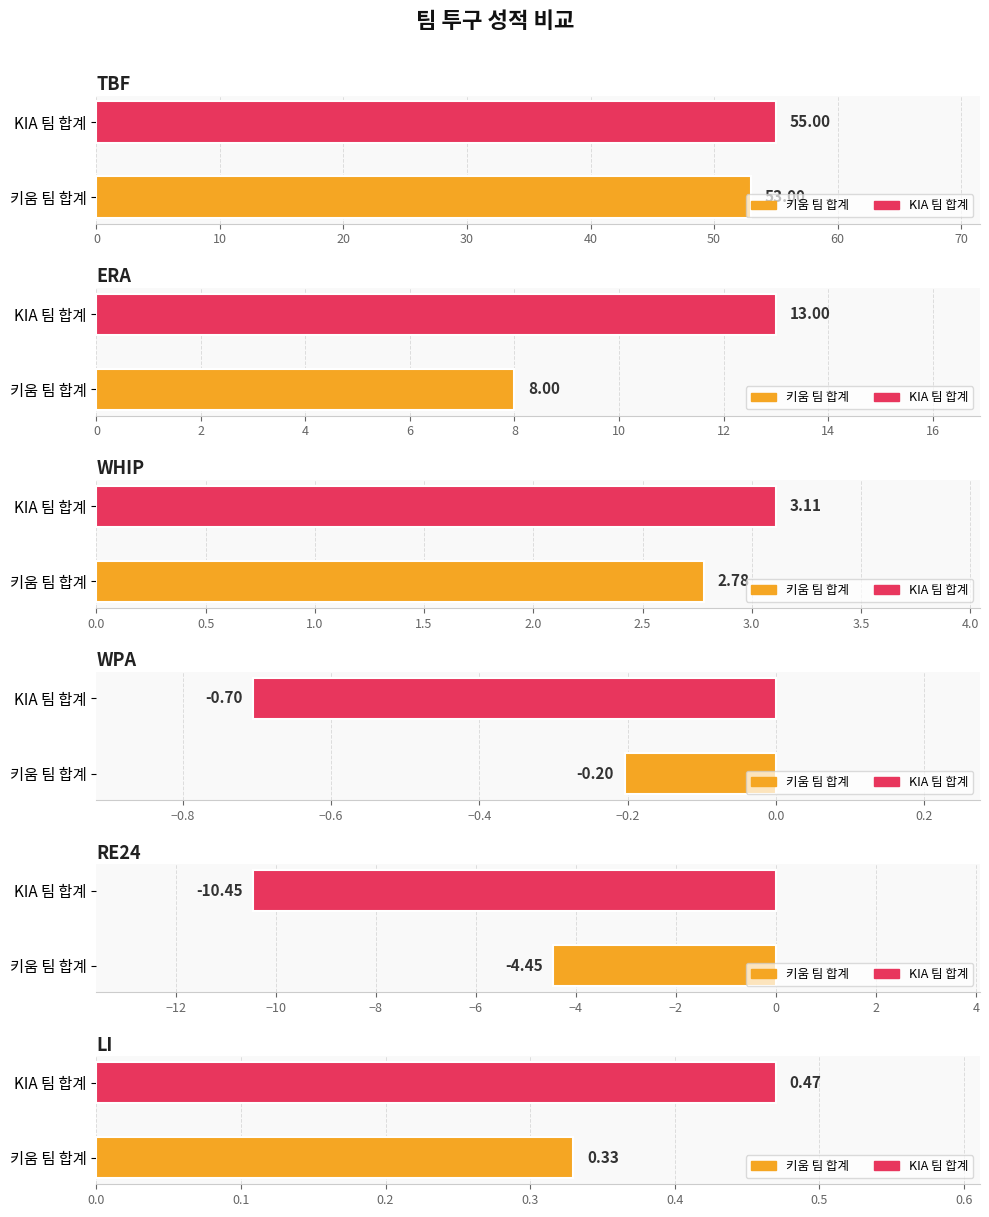

What is the difference between the LI values at 키움 팀 합계 and KIA 팀 합계?

0.1